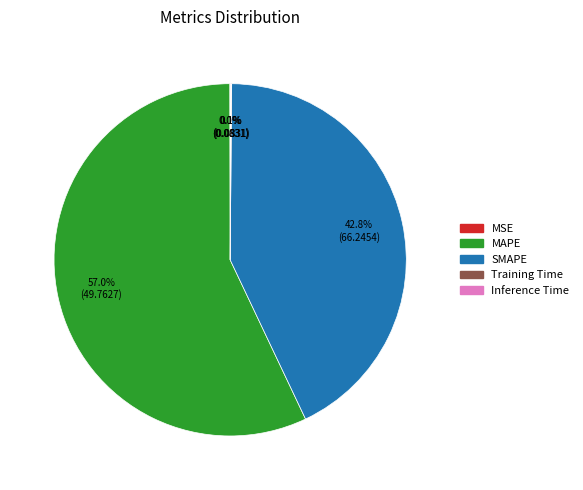

Which slice is the largest?

MAPE